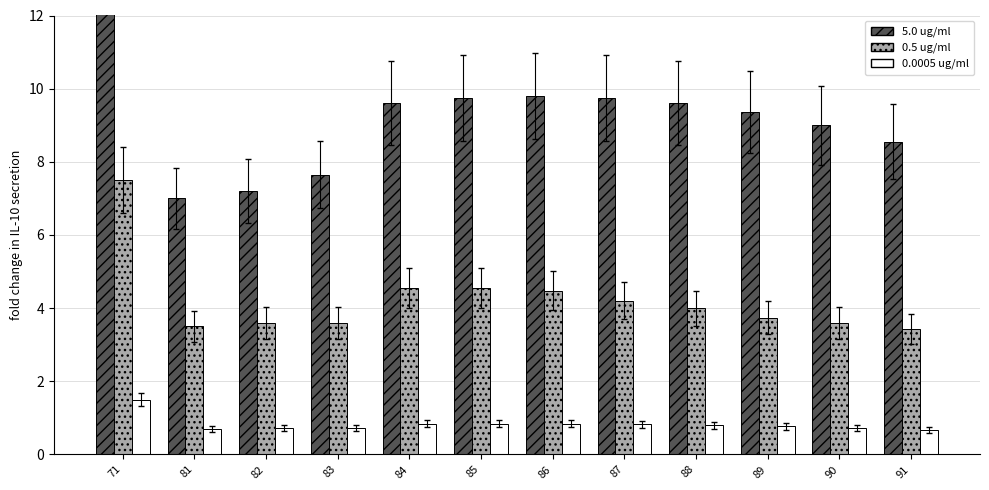

Which category has the highest value in the 5.0 ug/ml series?

71